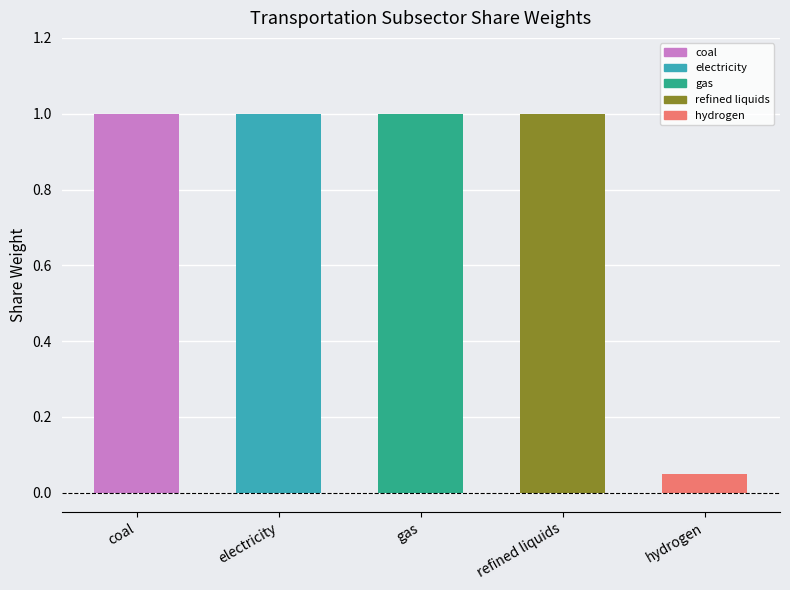

The chart shows a value of 1.0 at gas. True or false?

True